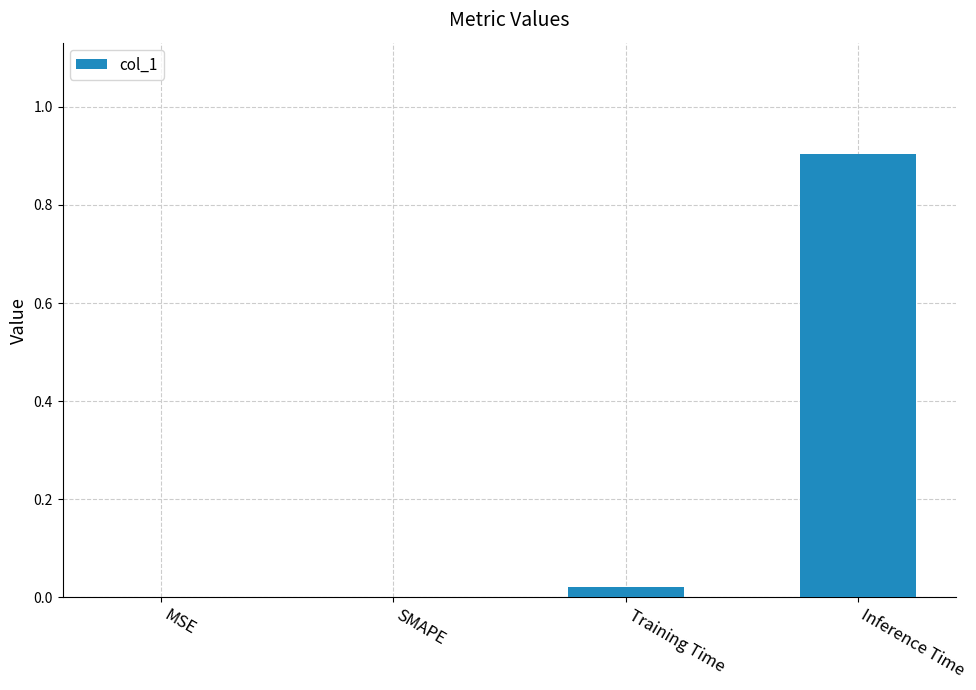

What is the change in value from Training Time to Inference Time?

+0.9